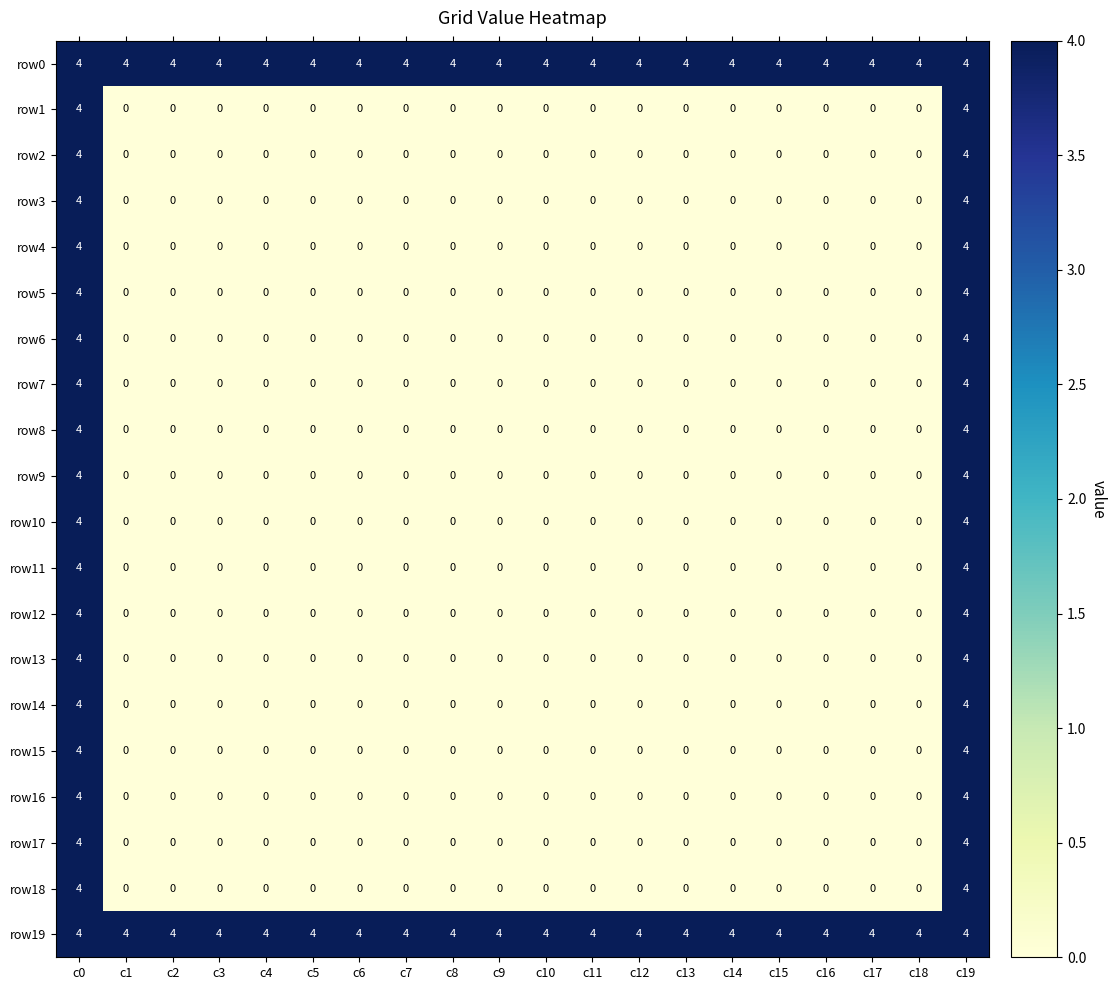

At how many categories does at least one series exceed 2?

20